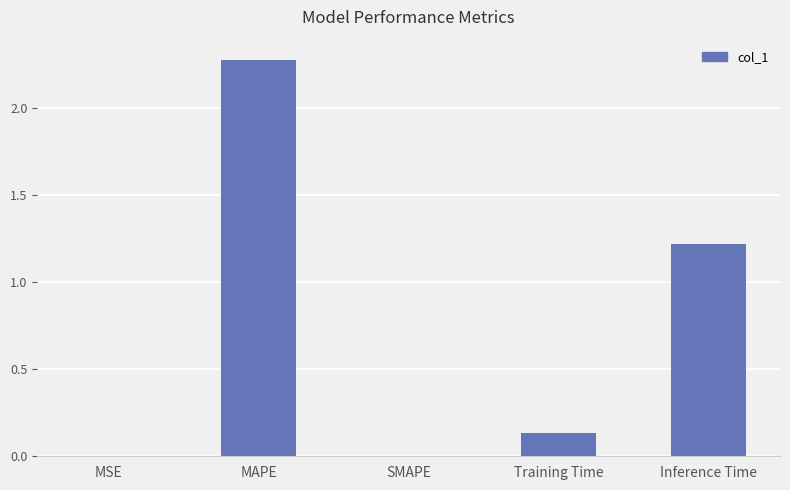

What is the ratio of the value at MAPE to the value at Inference Time?

1.9